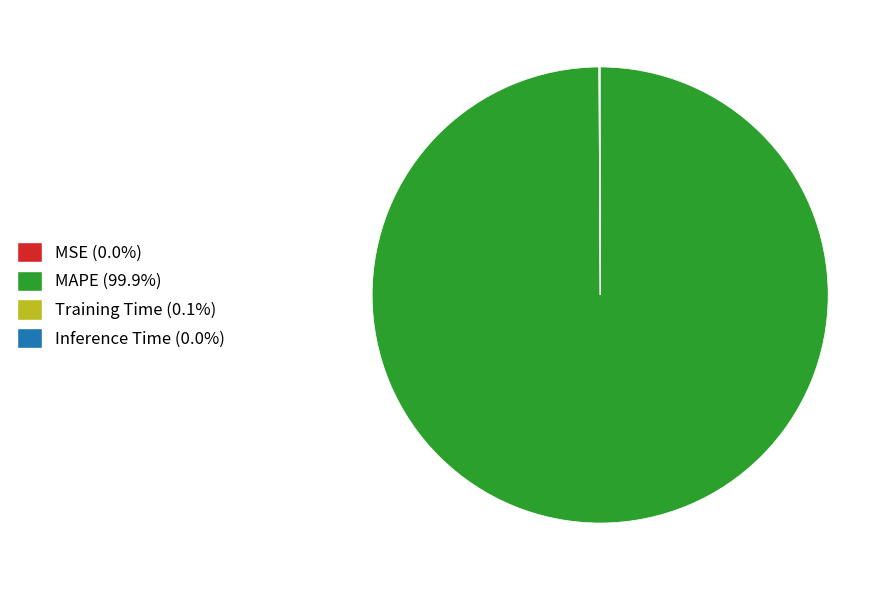

Is there any slice that represents more than half of the pie?

Yes